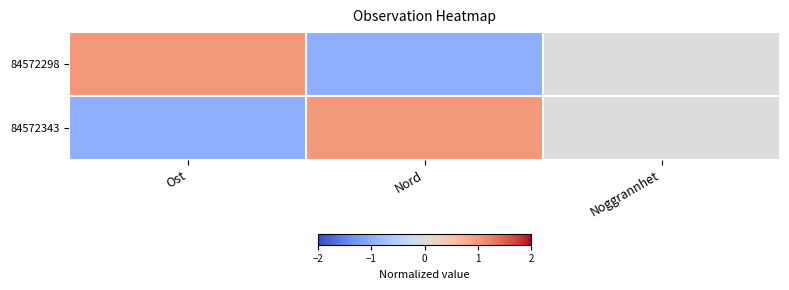

At how many categories does at least one series exceed 0?

2